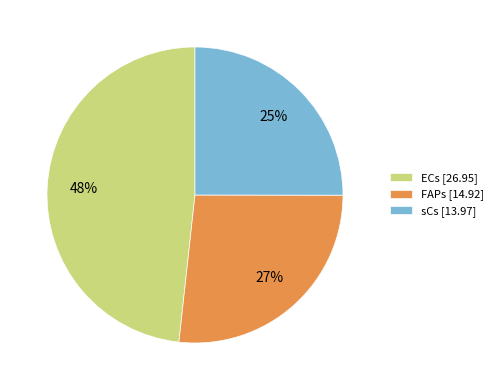

Which slice is the largest?

ECs [26.95]